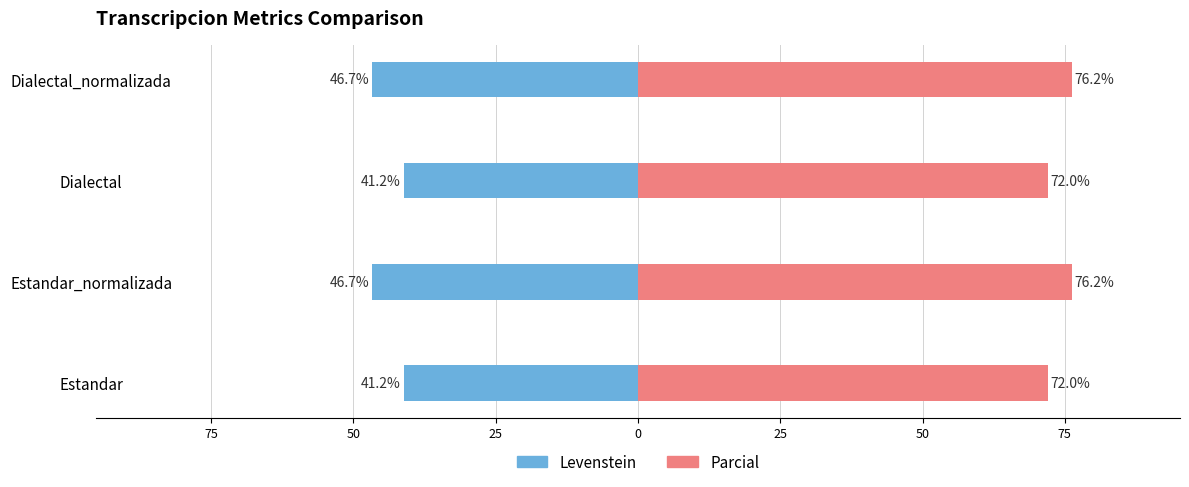

What is the sum of all Levenstein values?

-175.7